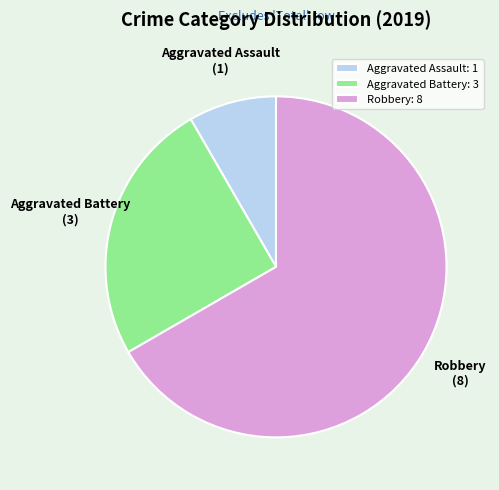

Is the sum of Aggravated Battery and Robbery greater than half?

Yes